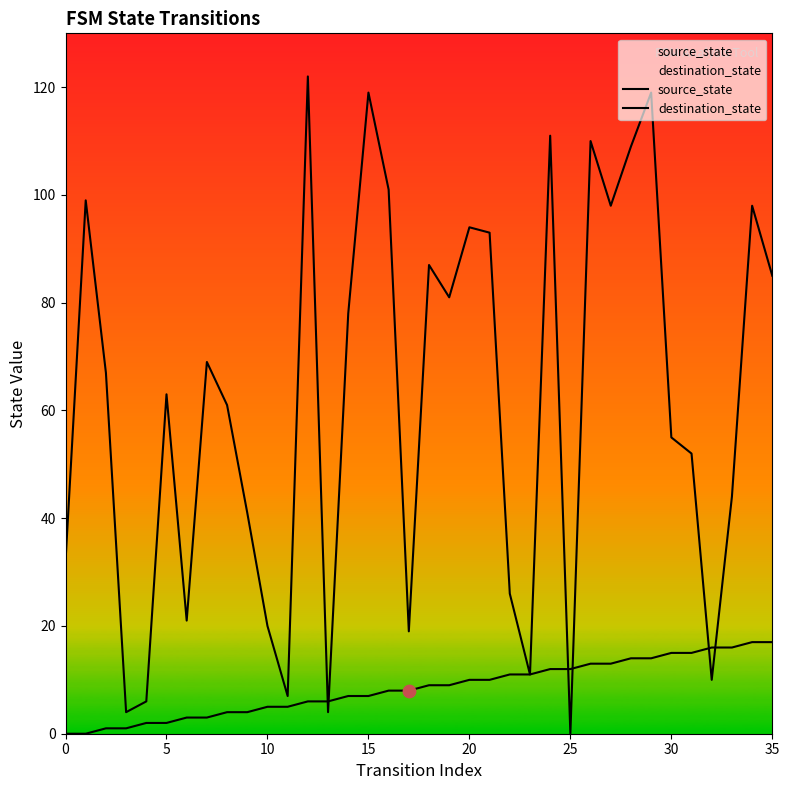

At how many categories does at least one series exceed 63?

18